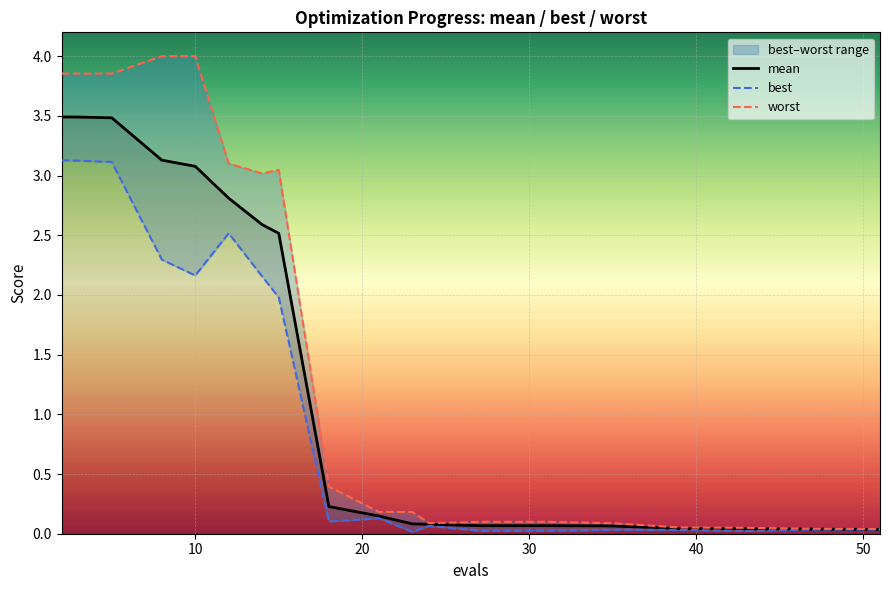

What are all the series names shown in the legend?

mean, best, worst